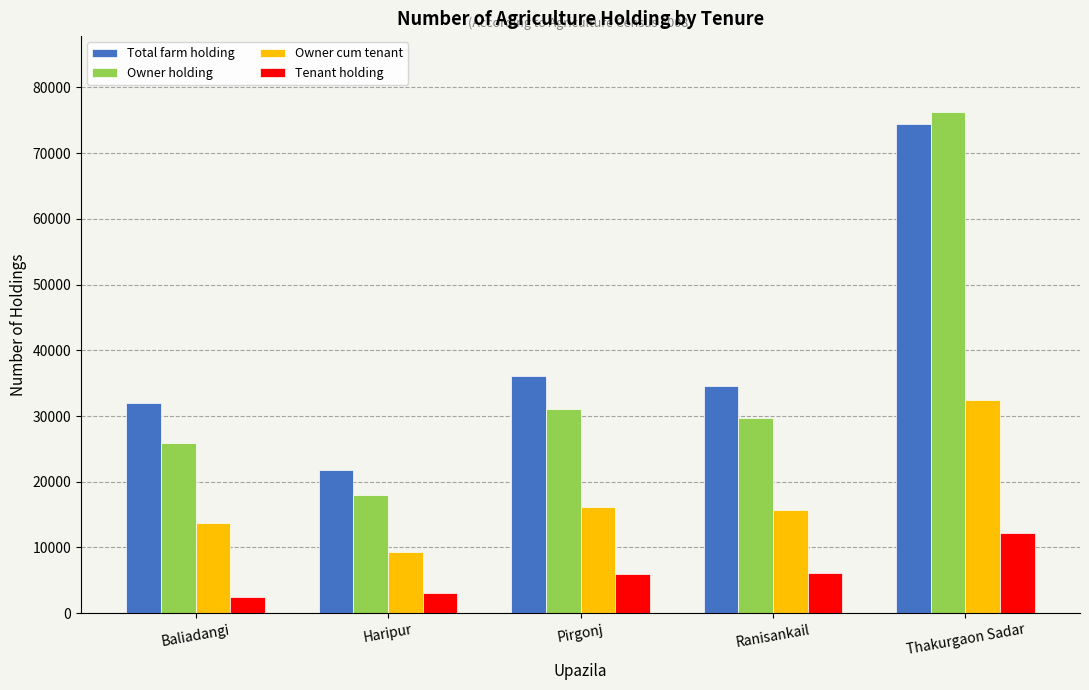

At which category is the sum across all series the highest?

Thakurgaon Sadar